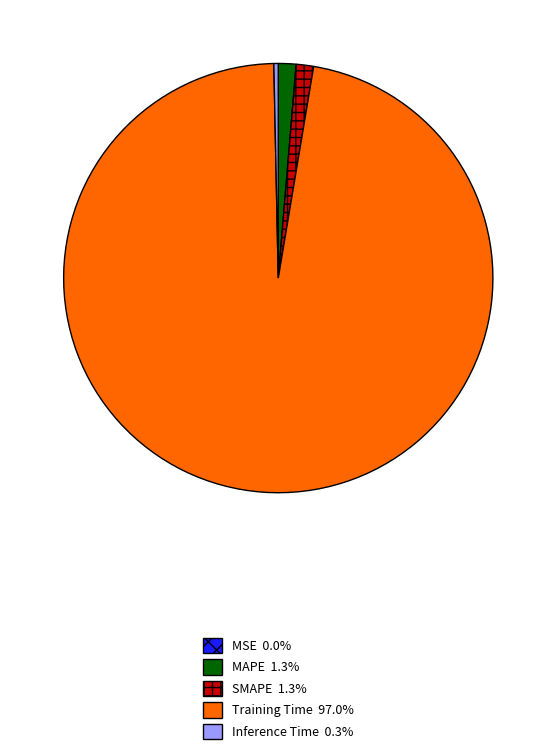

Is the sum of Inference Time and SMAPE greater than half?

No